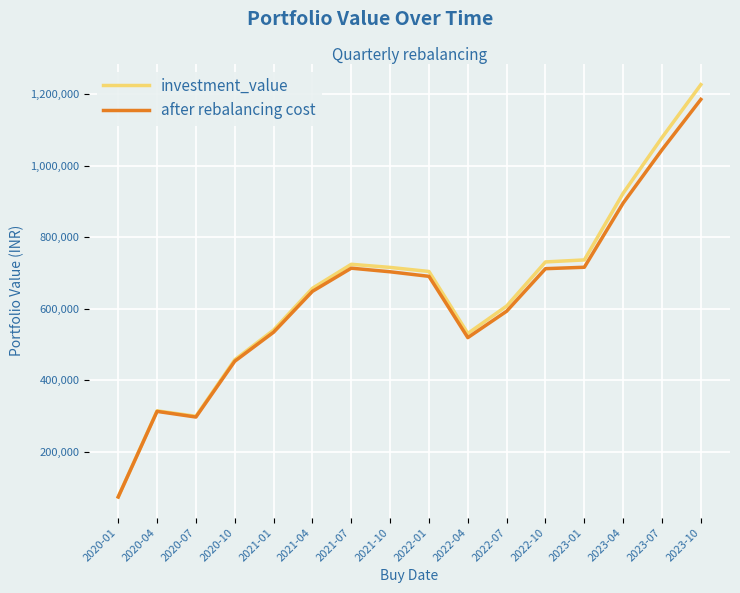

At which label is after rebalancing cost closest to 629541?

2021-04